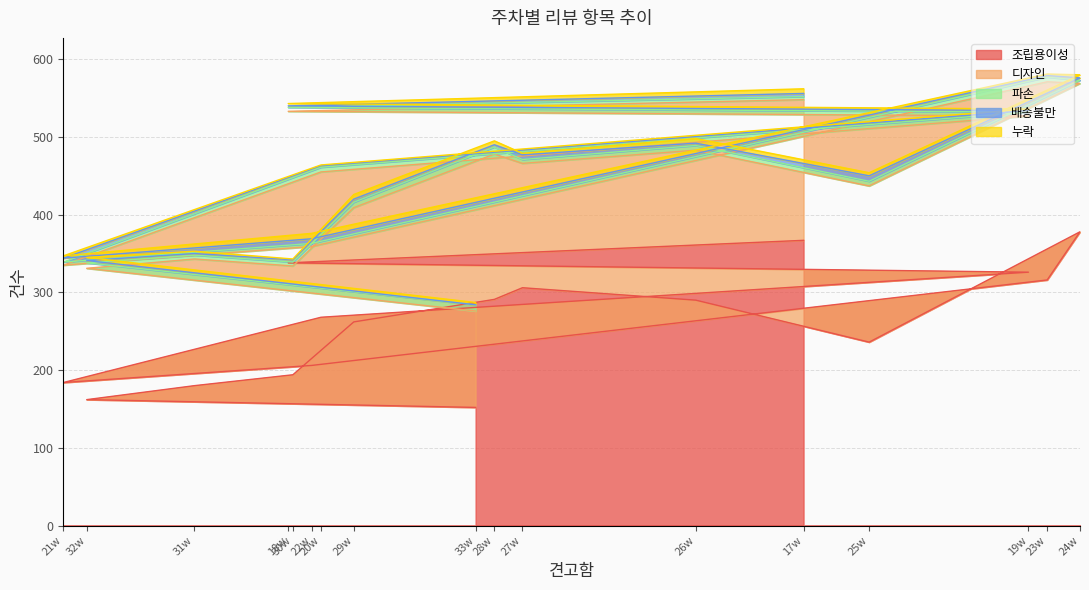

What is the sum of all 배송불만 values?

57